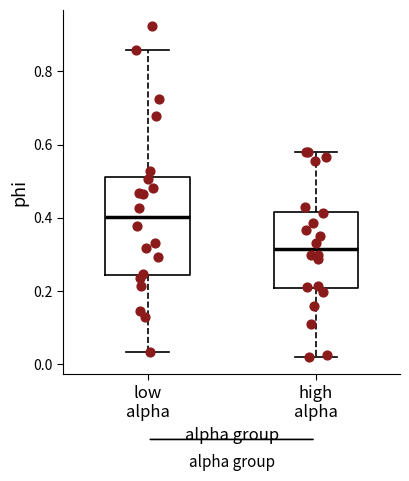

Which box has the highest median line?

low alpha